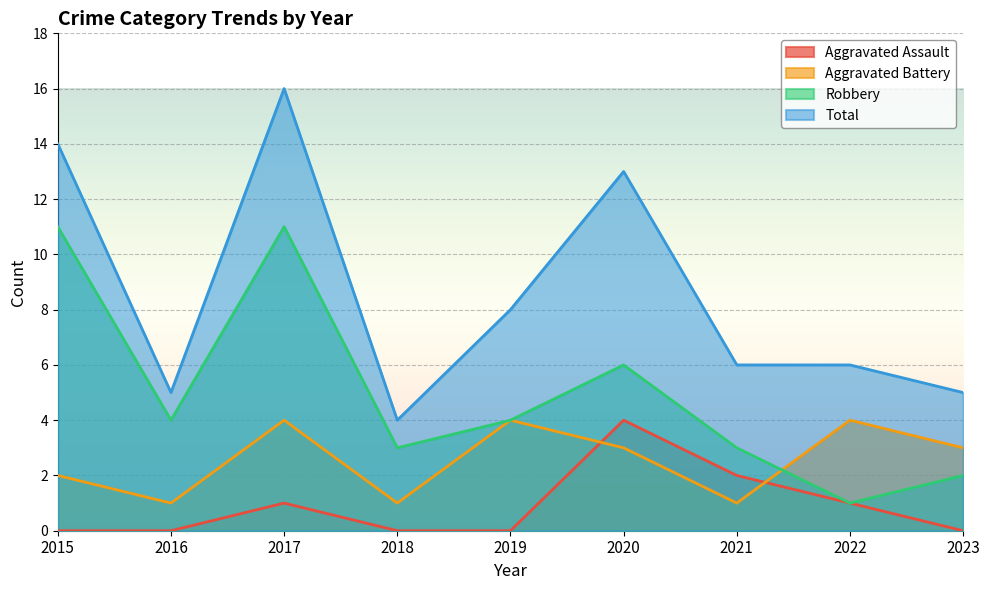

What are all the series names shown in the legend?

Aggravated Assault, Aggravated Battery, Robbery, Total